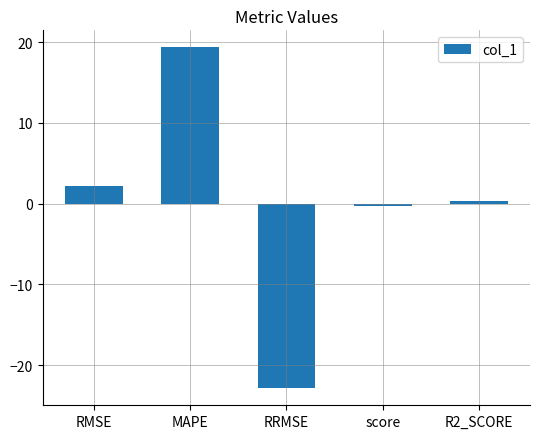

What is the difference between the maximum and minimum values?

42.2